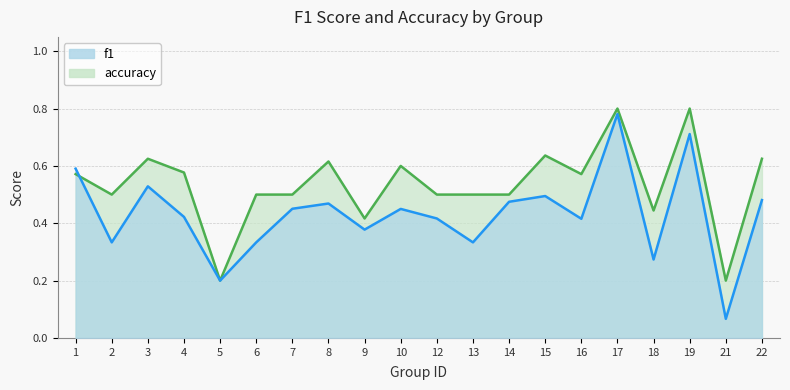

What is the average value of the f1 series?

0.4